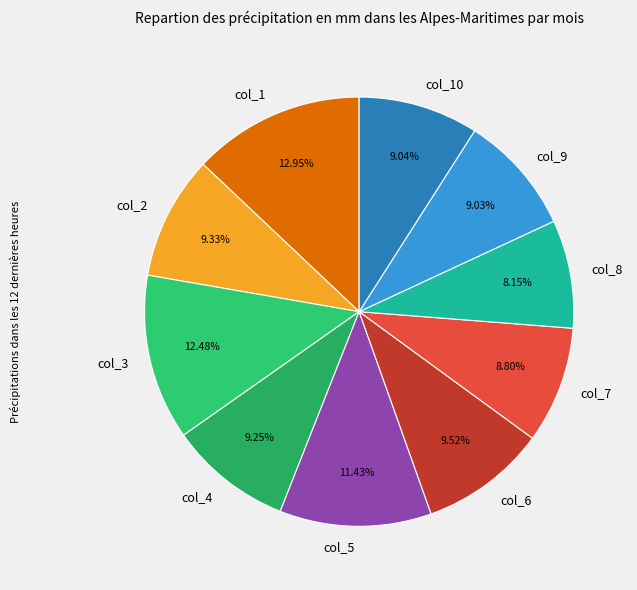

Is there any slice that represents more than half of the pie?

No